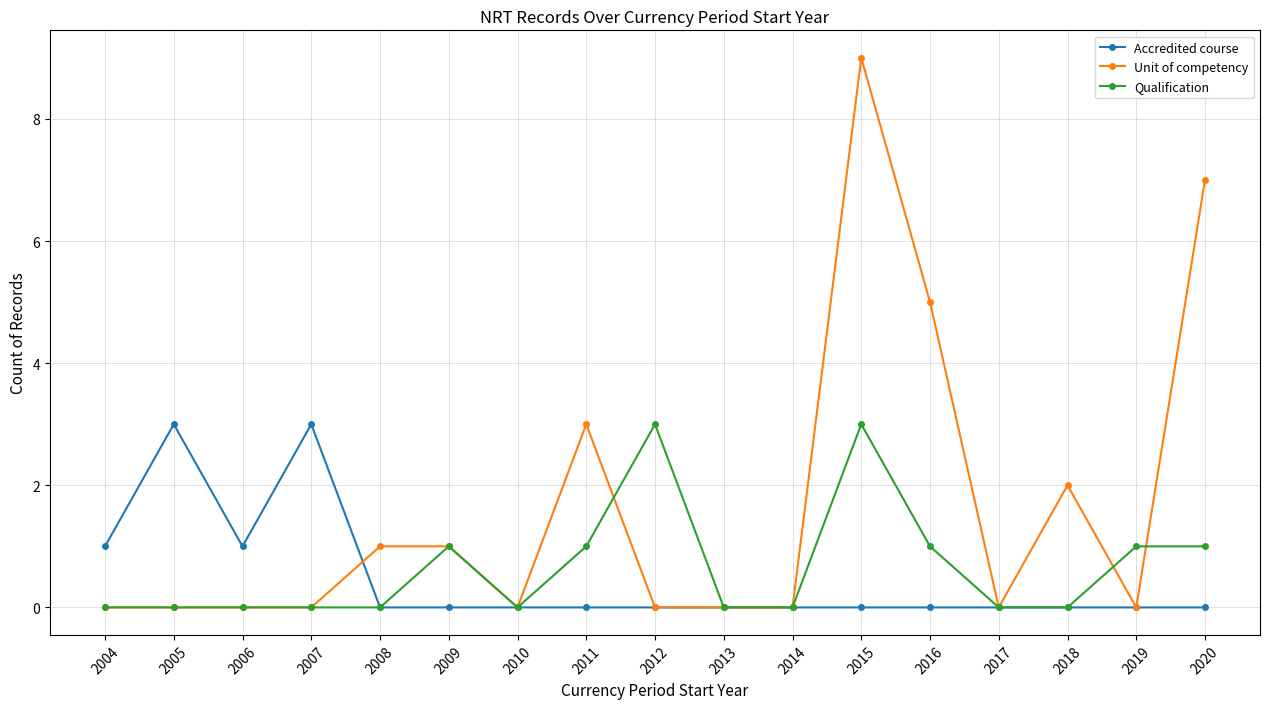

Reading left to right, transcribe all the data shown in this chart.

Accredited course: 1	3	1	3	0	0	0	0	0	0	0	0	0	0	0	0	0
Unit of competency: 0	0	0	0	1	1	0	3	0	0	0	9	5	0	2	0	7
Qualification: 0	0	0	0	0	1	0	1	3	0	0	3	1	0	0	1	1